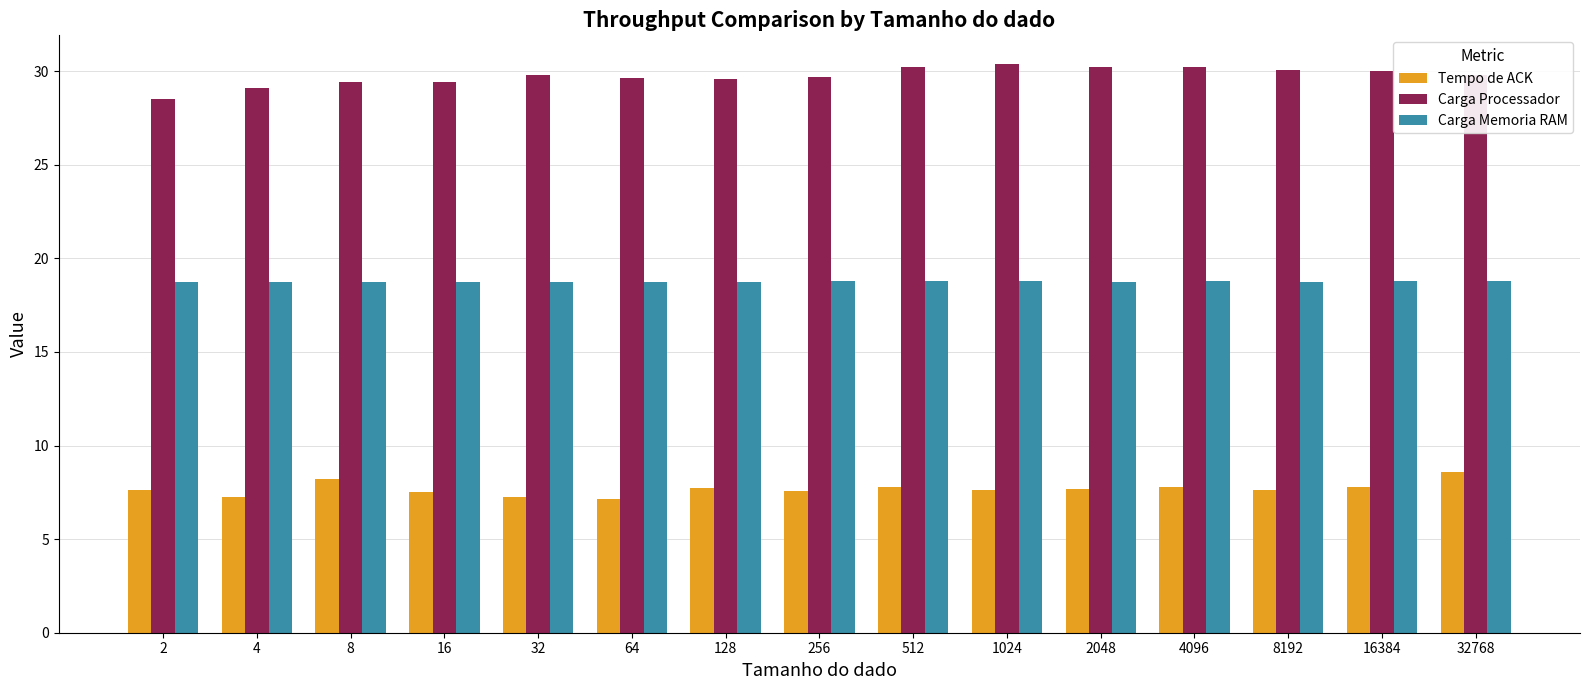

Between 2 and 256, which series saw the biggest shift?

Carga Processador